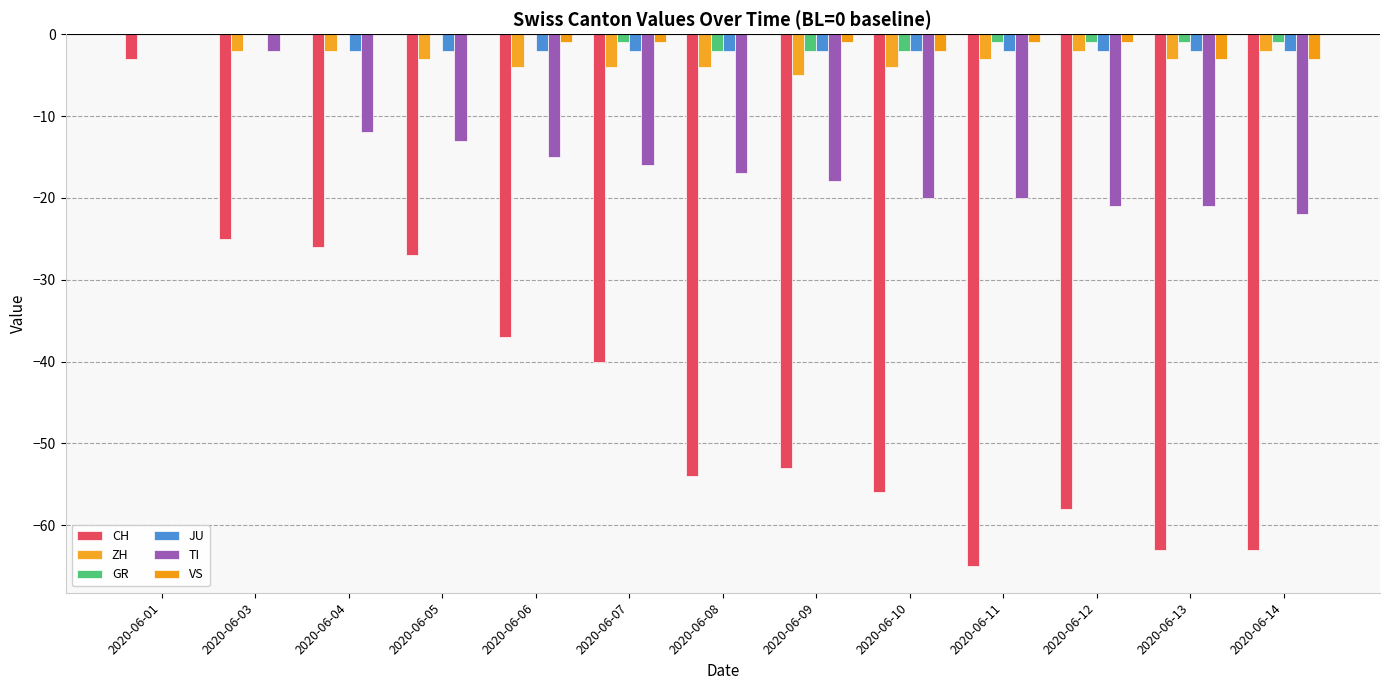

Which category has the highest value in the ZH series?

2020-06-01